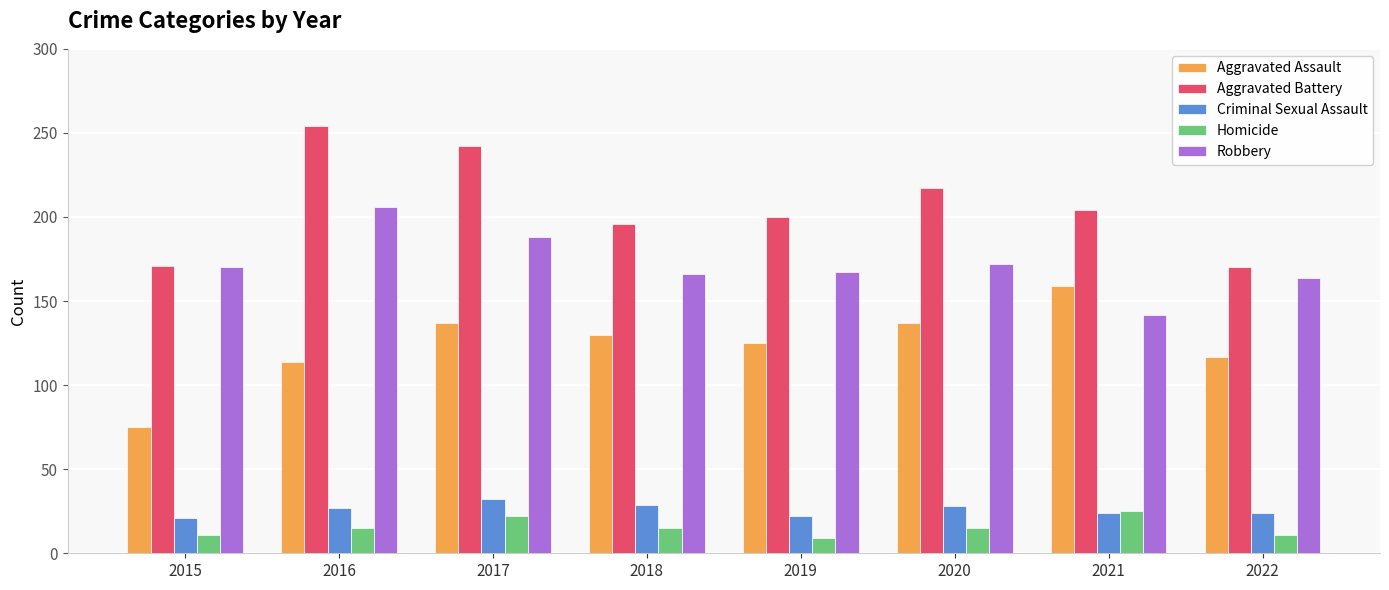

Count the number of categories in the chart.

8